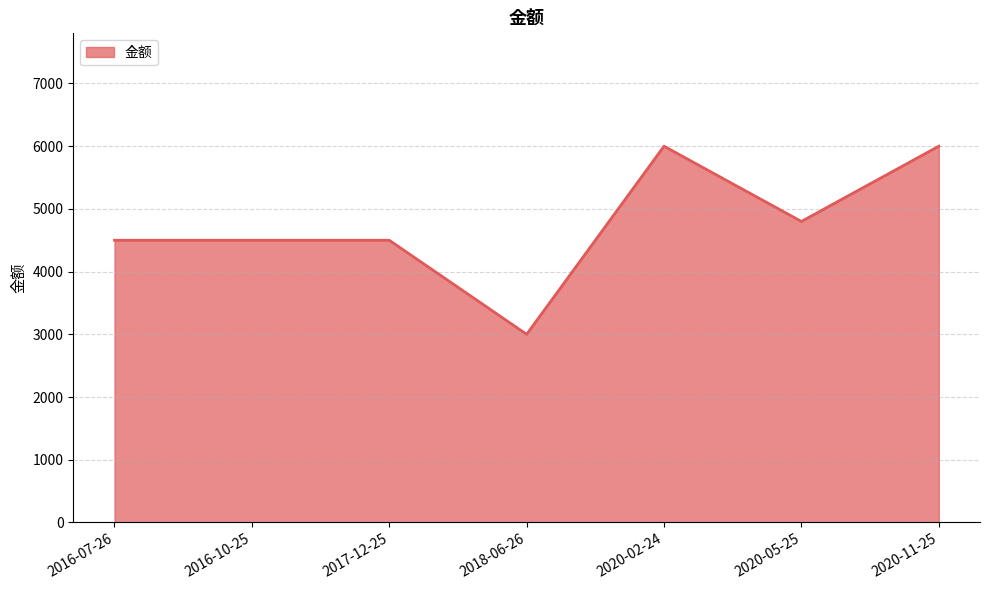

Reading left to right, transcribe all the data shown in this chart.

2016-07-26=4500	2016-10-25=4500	2017-12-25=4500	2018-06-26=3000	2020-02-24=6000	2020-05-25=4800	2020-11-25=6000